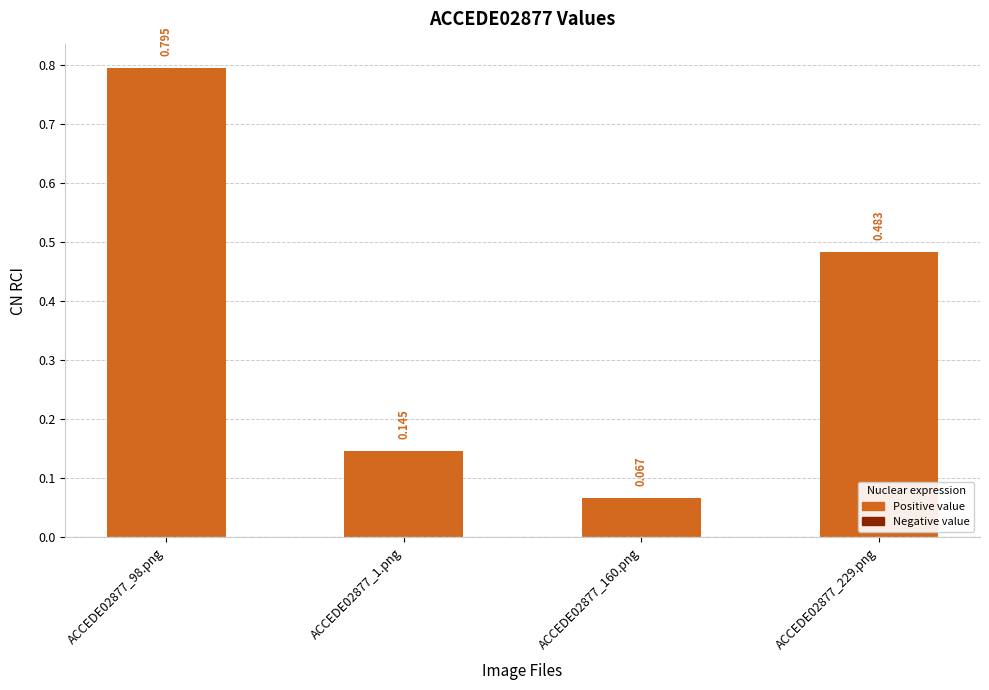

List the labels in order of value, smallest first.

ACCEDE02877_160.png, ACCEDE02877_1.png, ACCEDE02877_229.png, ACCEDE02877_98.png